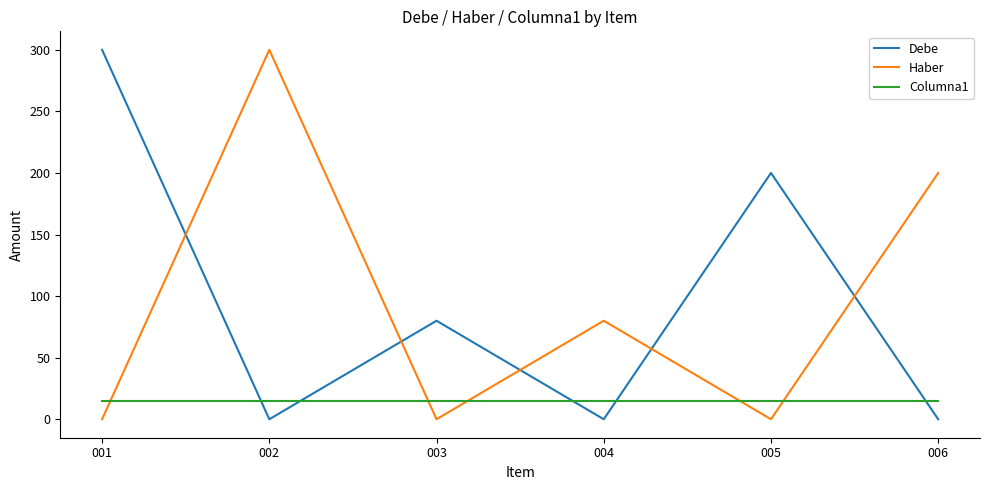

Reading left to right, what are all the values shown in this chart?

Debe: 300	0	80	0	200	0
Haber: 0	300	0	80	0	200
Columna1: 15	15	15	15	15	15